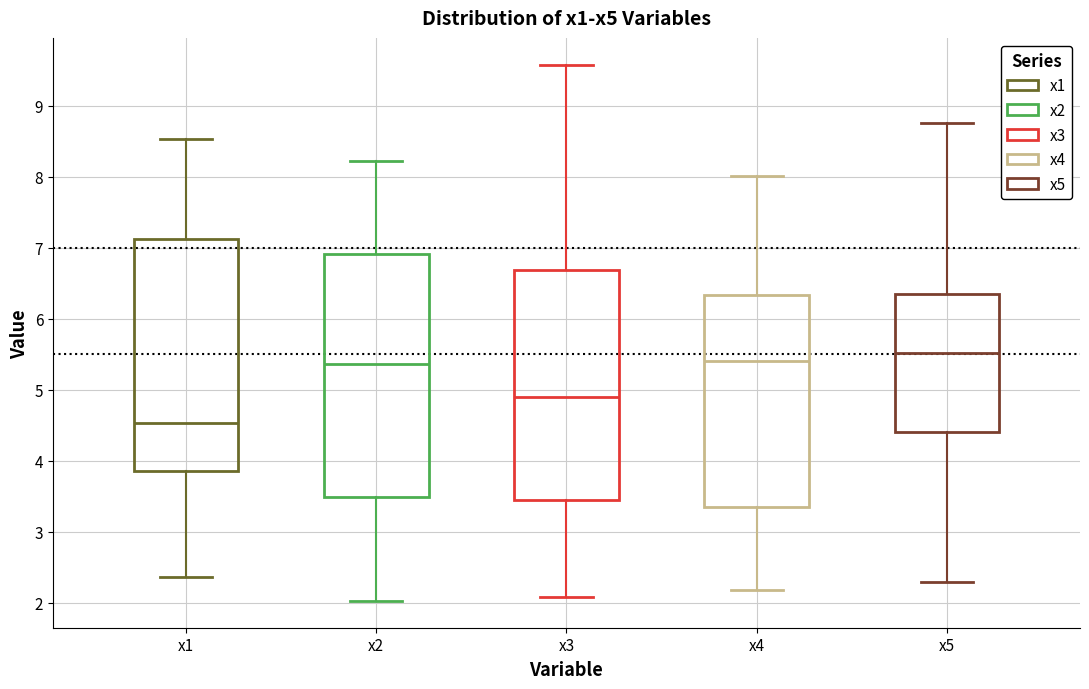

Comparing the boxes themselves (not the whiskers), which one is the tallest?

x2